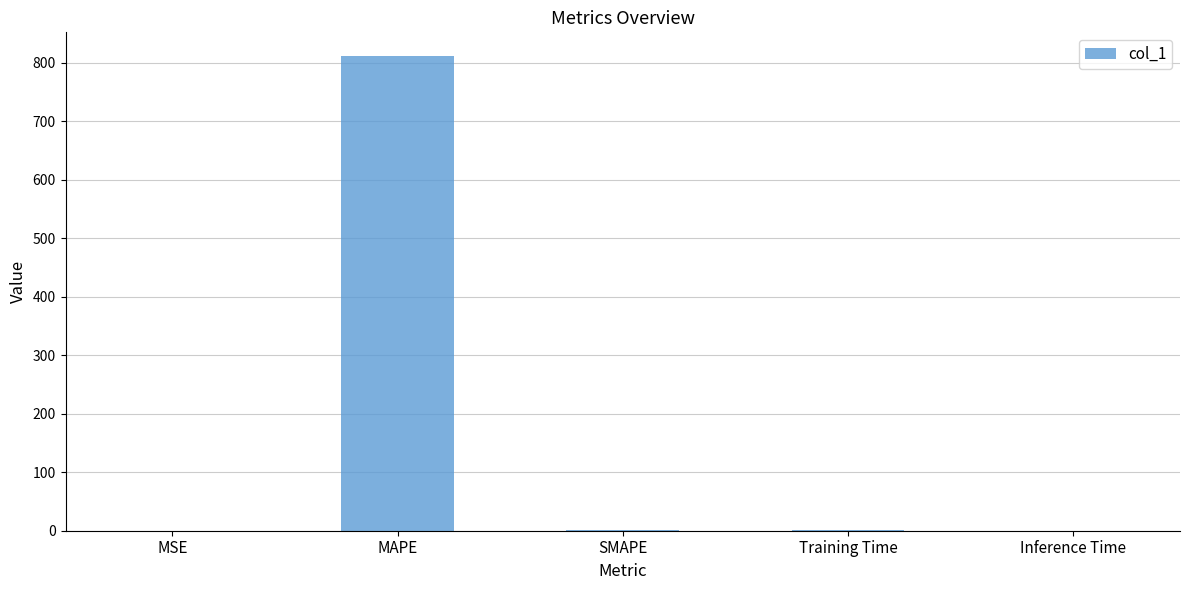

What is the sum of the values at Inference Time and Training Time?

1.6